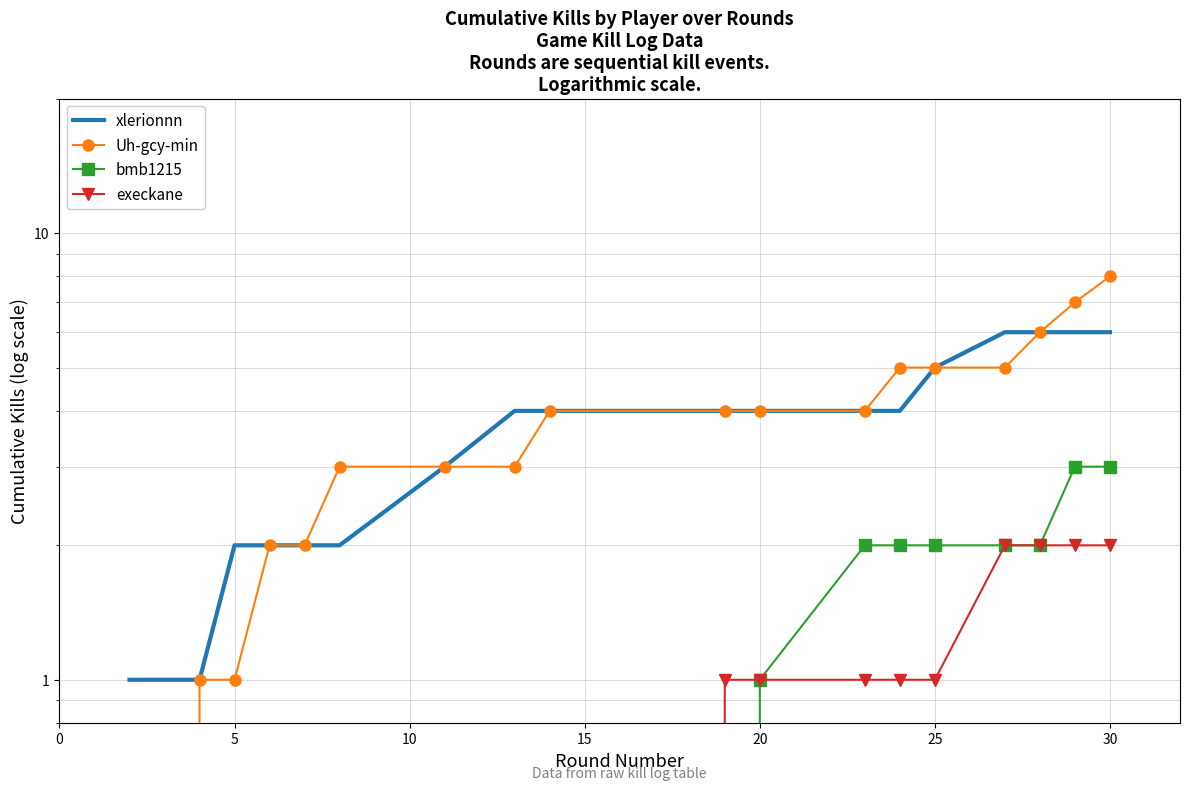

How many data points in execkane are above 1?

4